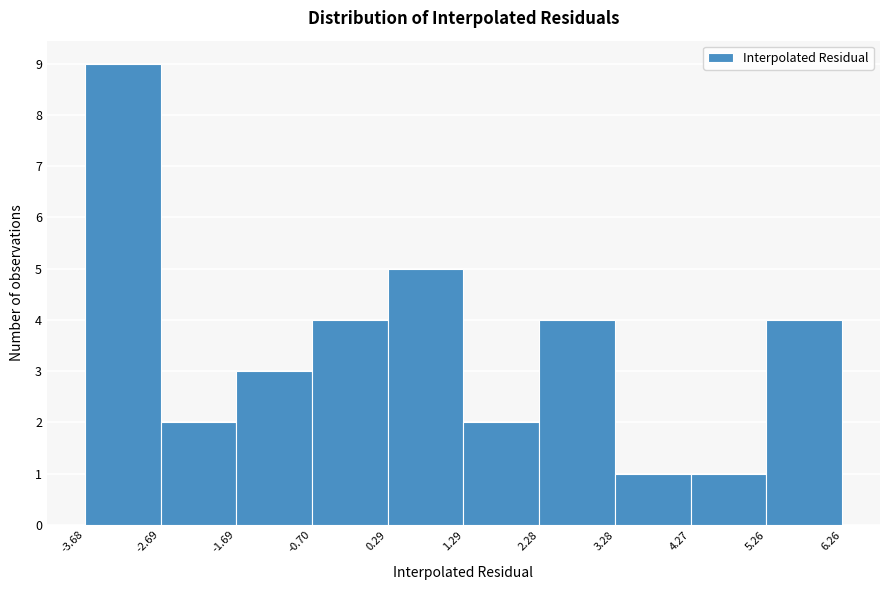

What is the height of the bar covering -1.69 to -0.70 on the x-axis? The values are not printed on the chart, so give them approximately, as read against the axis.

3